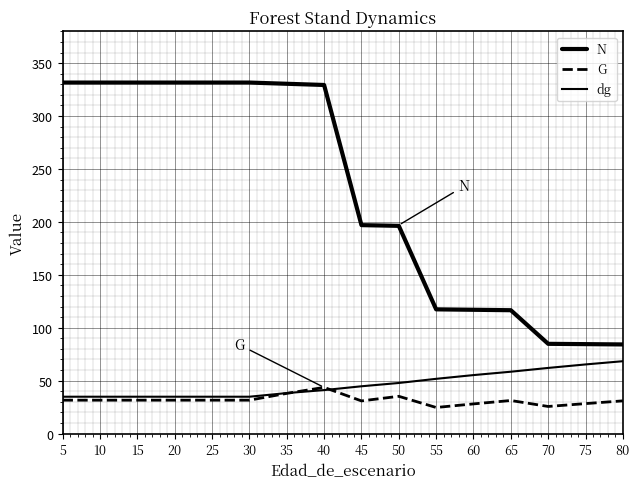

True or false: N has more than 2 points higher than both neighbors.

False